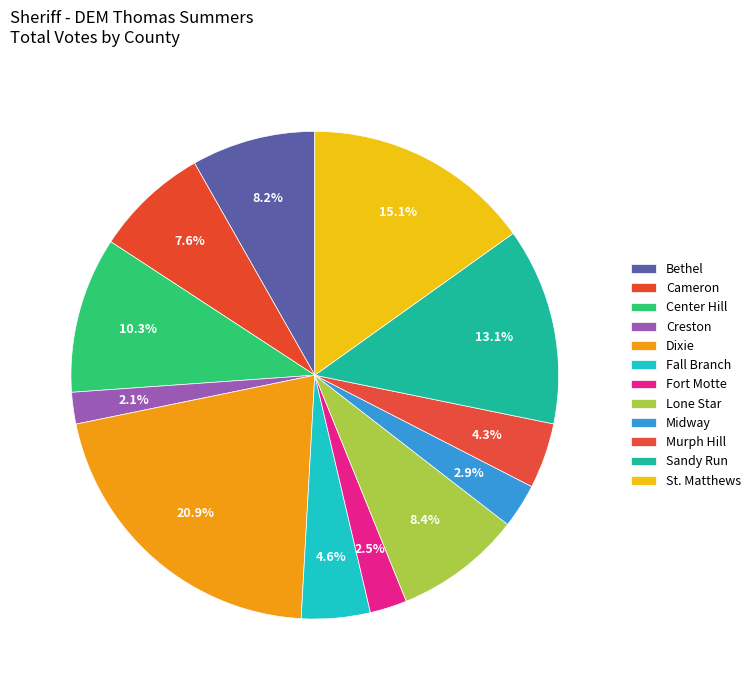

Is Creston the majority of the pie?

No